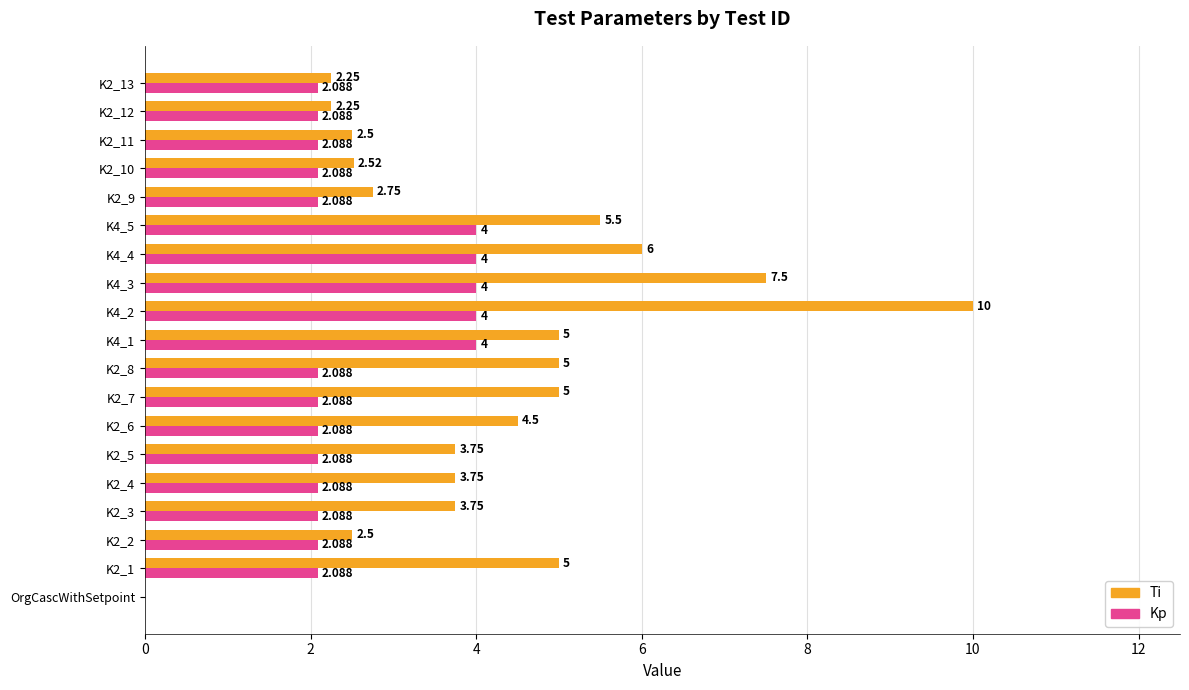

Between K2_6 and K2_12, which series saw the biggest shift?

Ti